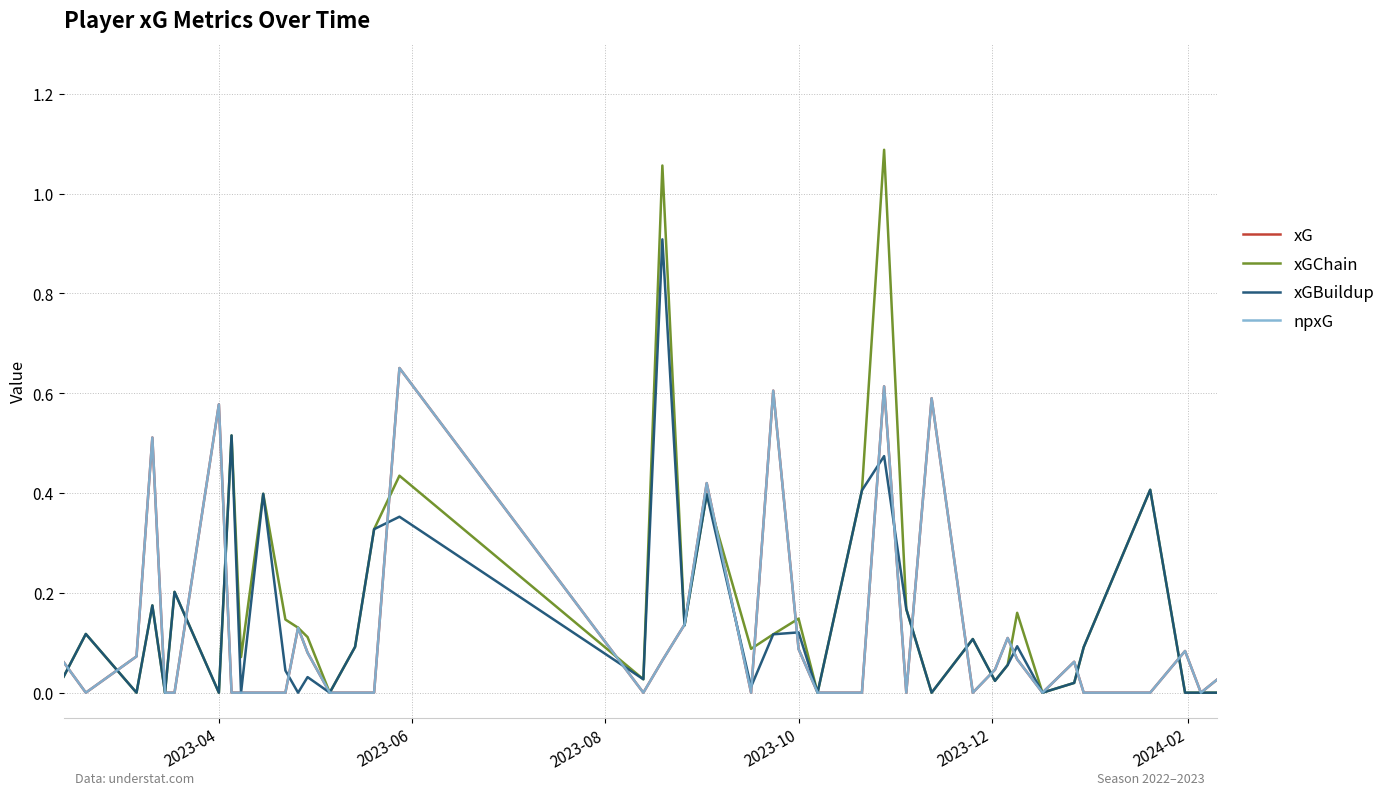

What is the difference between the maximum and minimum values in the xGChain series?

1.1